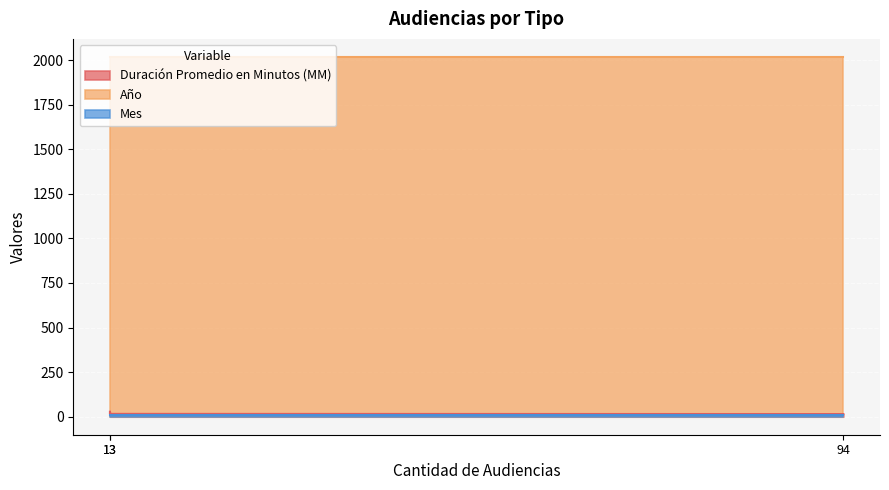

The value of Mes at Citación A Audiencia is 2. True or false?

False